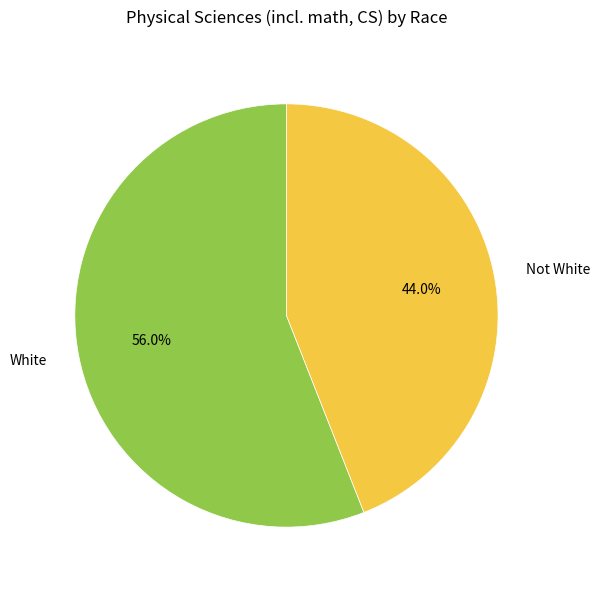

To the nearest percent, what is the difference between the Not White and White slice percentages?

12%